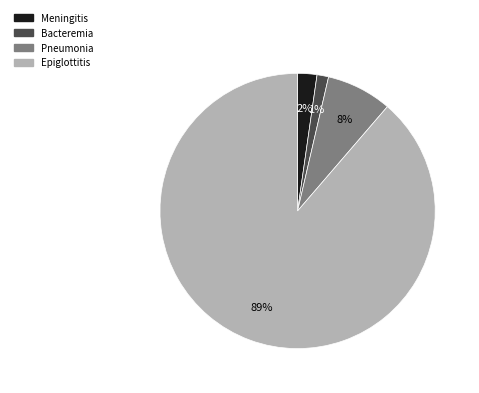

To the nearest percent, what is the average slice percentage?

25%